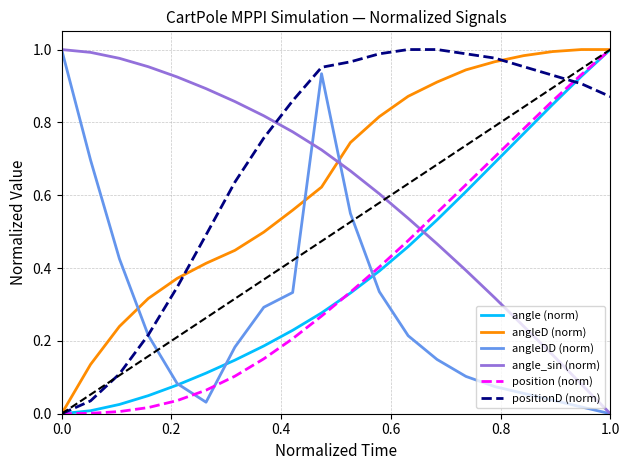

Which series ends up on top after the final intersection of angleD (norm) and angleDD (norm)?

angleD (norm)